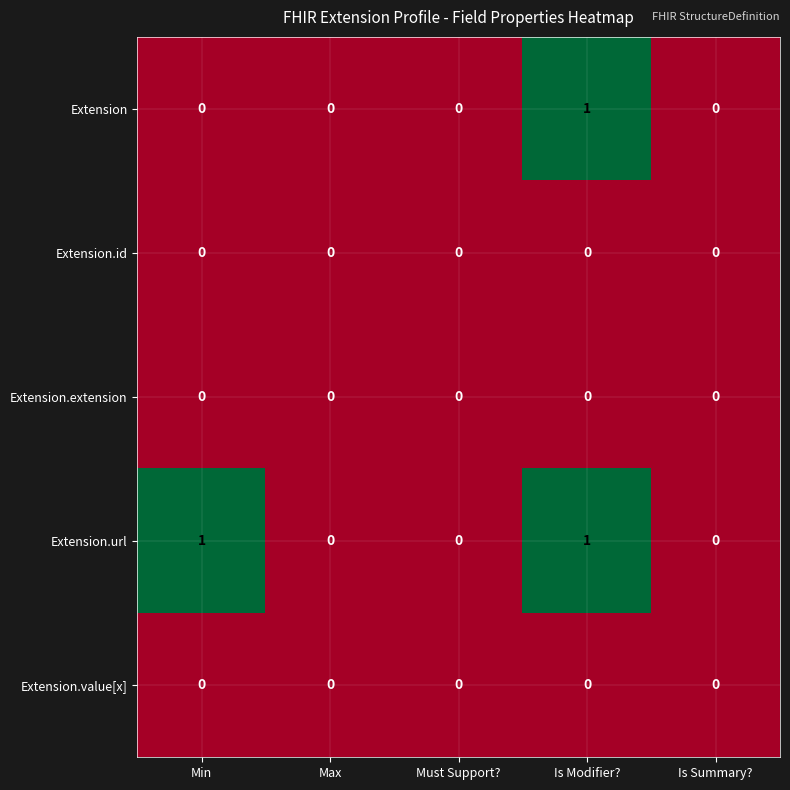

The Extension.value[x] series shows 0 at Is Summary?. True or false?

True